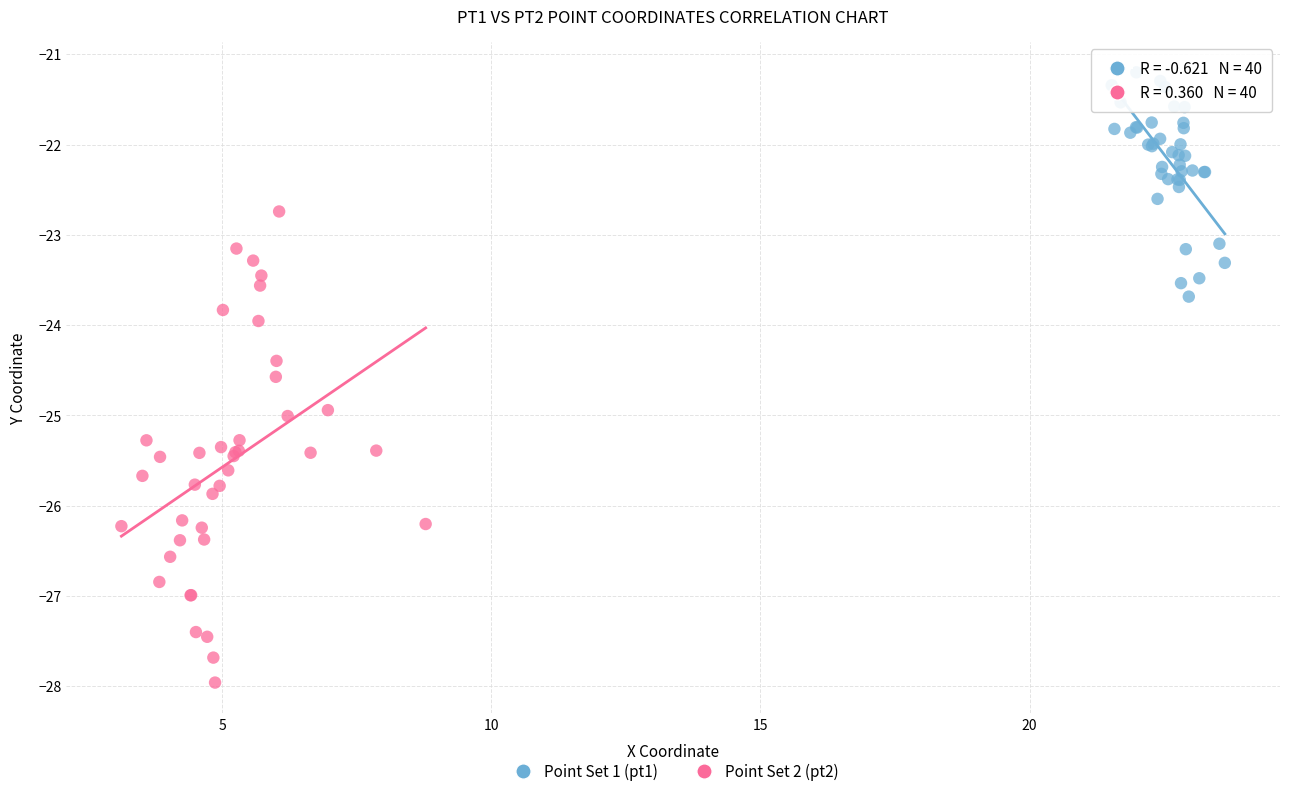

Which series contains the highest Y value?

Point Set 1 (pt1)